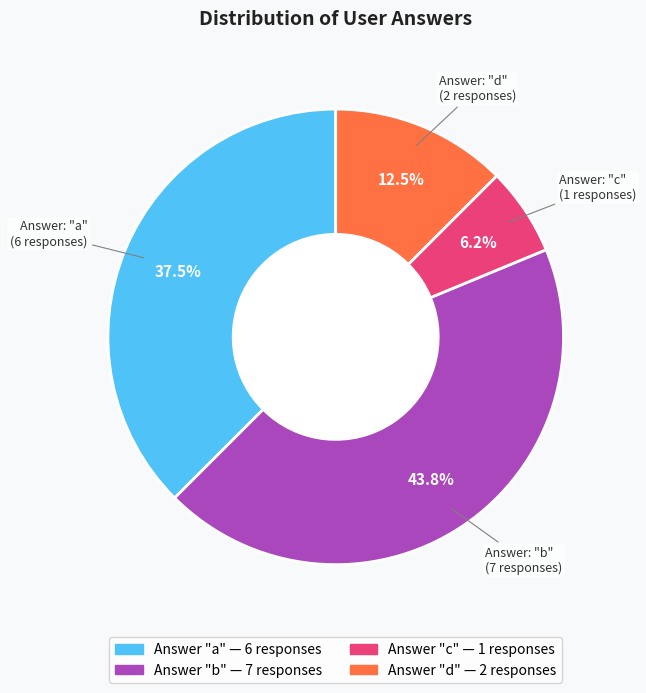

Is there a majority slice in this chart?

No